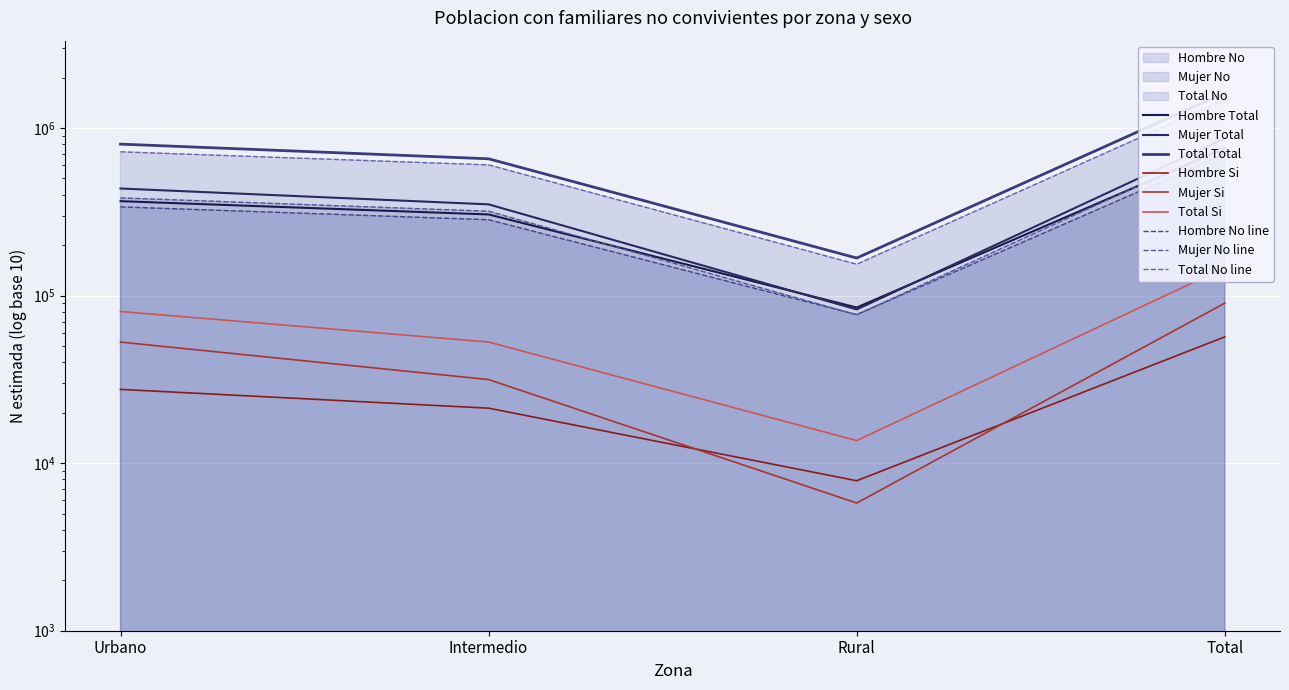

What is the spread (max minus min) of values at Intermedio?

350093